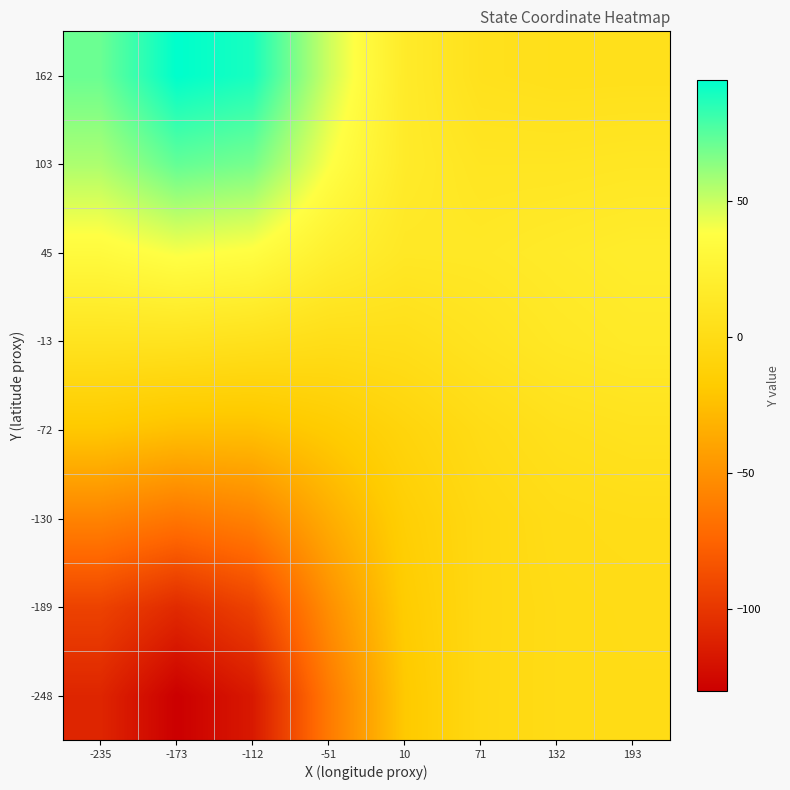

Reading right to left, list all the values displayed in this chart.

-248: 193=-0.0	132=-0.3	71=-3.3	10=-19.4	-51=-63.1	-112=-116.5	-173=-130.5	-235=-109.6
-189: 193=0.2	132=-0.3	71=-3.5	10=-17.0	-51=-51.6	-112=-93.8	-173=-106.9	-235=-93.7
-130: 193=1.7	132=0.5	71=-3.6	10=-14.1	-51=-35.2	-112=-58.8	-173=-65.5	-235=-57.9
-72: 193=7.1	132=5.0	71=-0.1	10=-8.1	-51=-17.4	-112=-24.5	-173=-24.5	-235=-20.0
-13: 193=15.4	132=12.9	71=8.5	10=3.3	-51=2.3	-112=5.5	-173=7.9	-235=8.4
45: 193=18.2	132=16.2	71=13.8	10=13.3	-51=22.3	-112=36.5	-173=39.7	-235=33.5
103: 193=11.7	132=10.6	71=10.6	10=16.7	-51=39.1	-112=68.0	-173=72.3	-235=56.3
162: 193=4.5	132=4.3	71=5.8	10=16.8	-51=49.2	-112=89.0	-173=94.6	-235=70.8